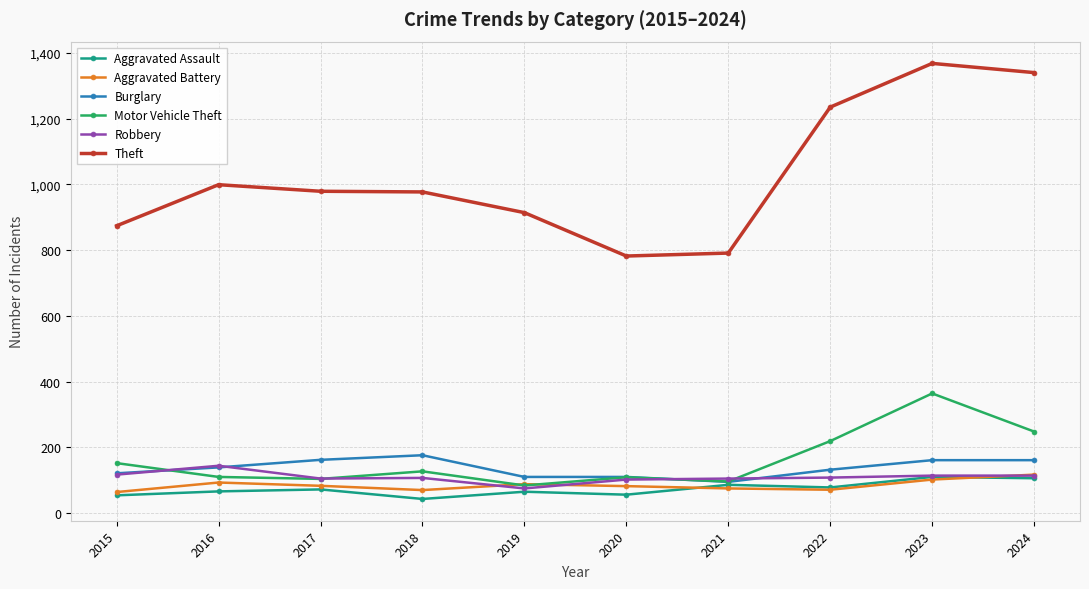

Is the value of Aggravated Assault at 2016 greater than the value of Theft at 2016?

No